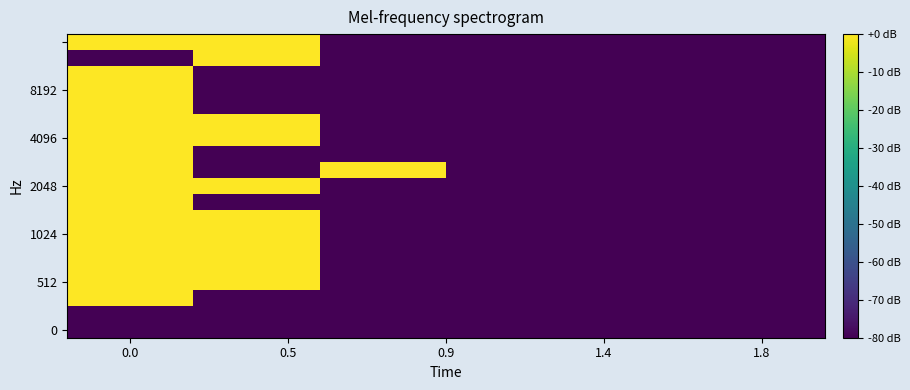

At how many categories does at least one series exceed -12?

3